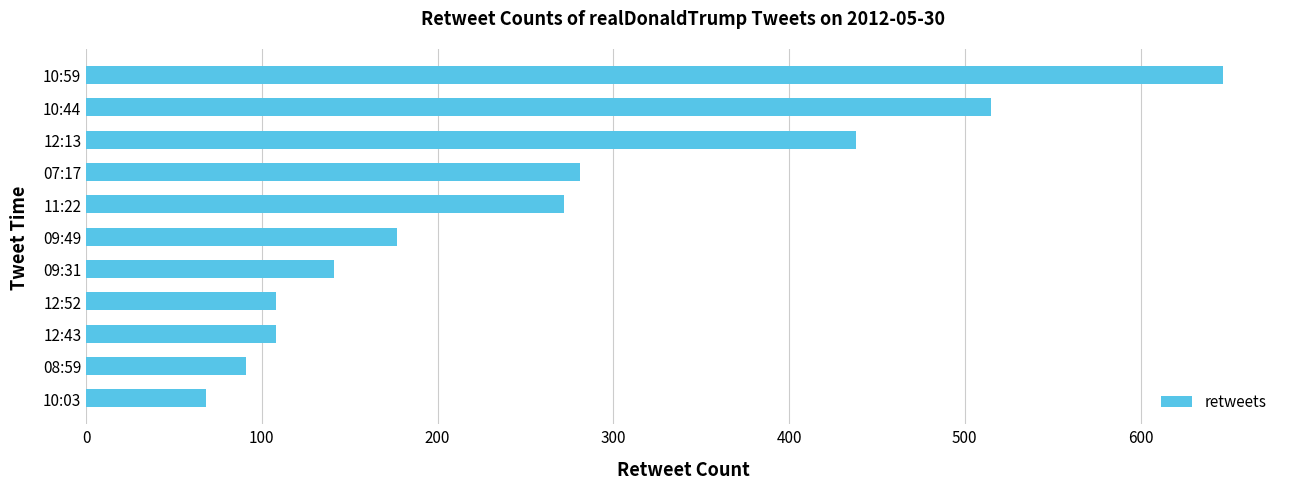

Where is the data nearest to the value 357?

07:17